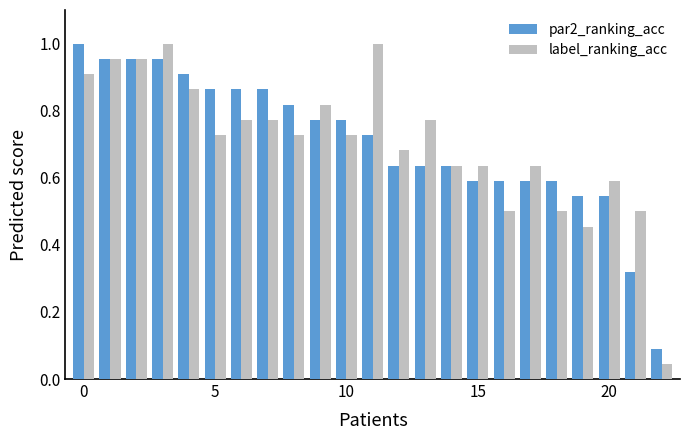

Which series has the widest spread of values?

label_ranking_acc